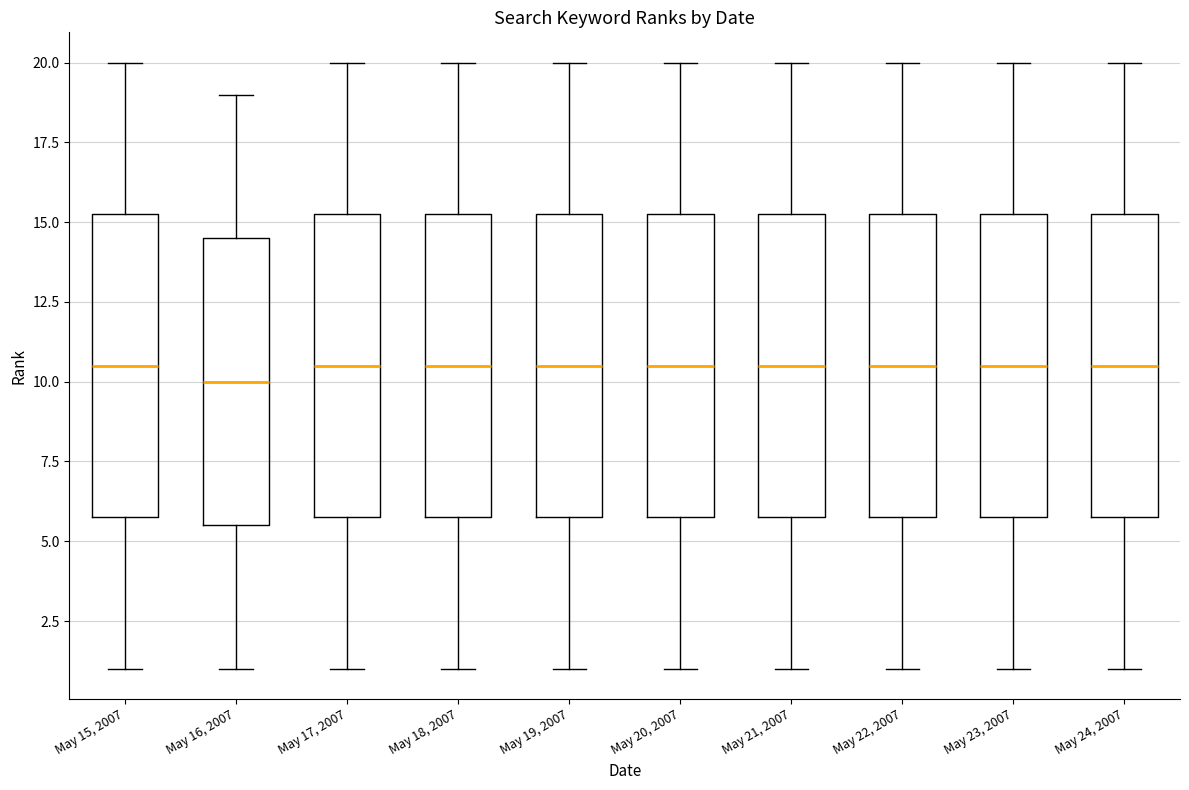

Which box's median line is the lowest?

May 16, 2007